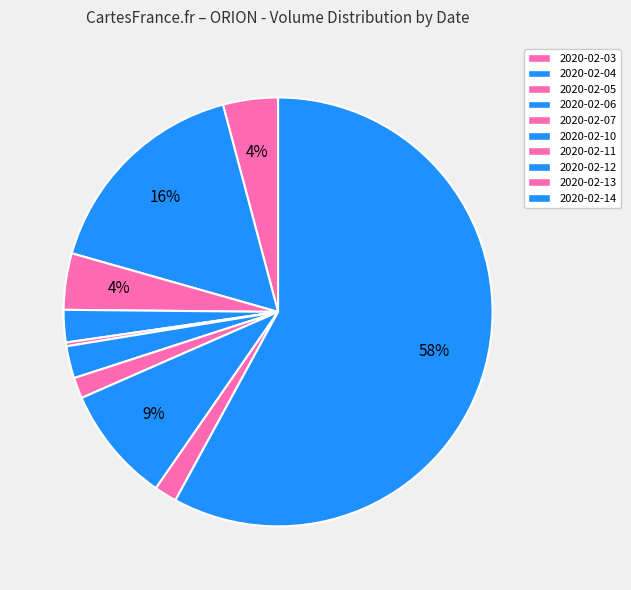

Rank the categories by value from lowest to highest.

2020-02-07, 2020-02-11, 2020-02-13, 2020-02-10, 2020-02-06, 2020-02-03, 2020-02-05, 2020-02-12, 2020-02-04, 2020-02-14